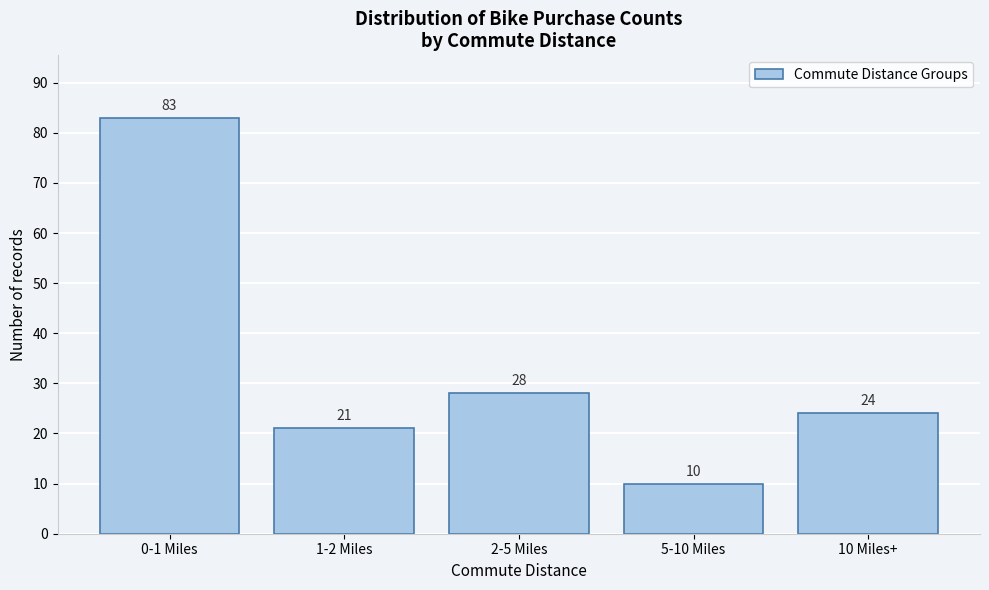

Reading left to right, what are all the values shown in this chart?

0-1 Miles=83	1-2 Miles=21	2-5 Miles=28	5-10 Miles=10	10 Miles+=24